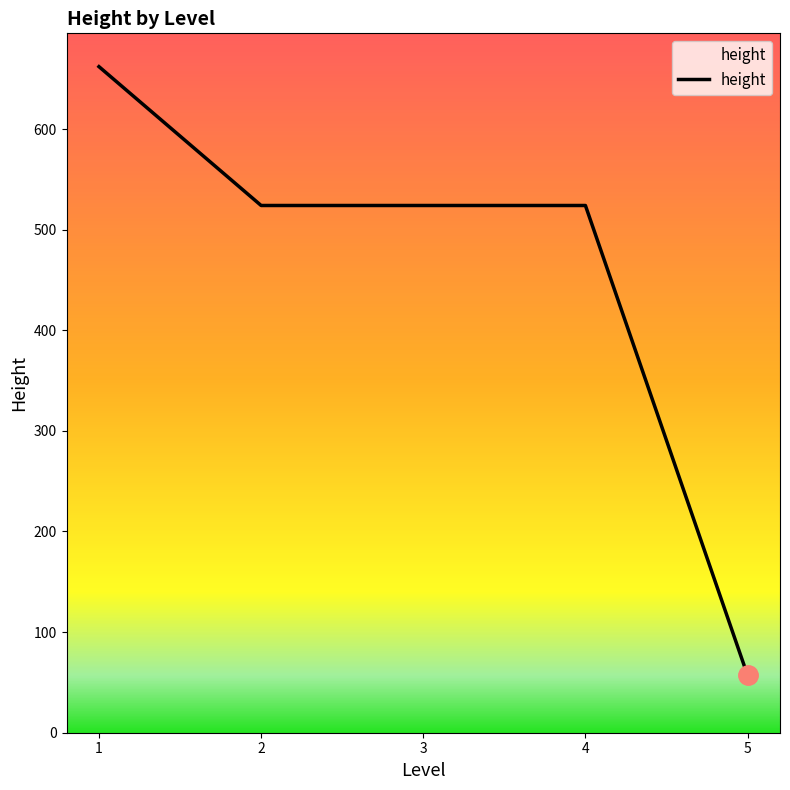

What is the difference between the maximum and minimum values?

605